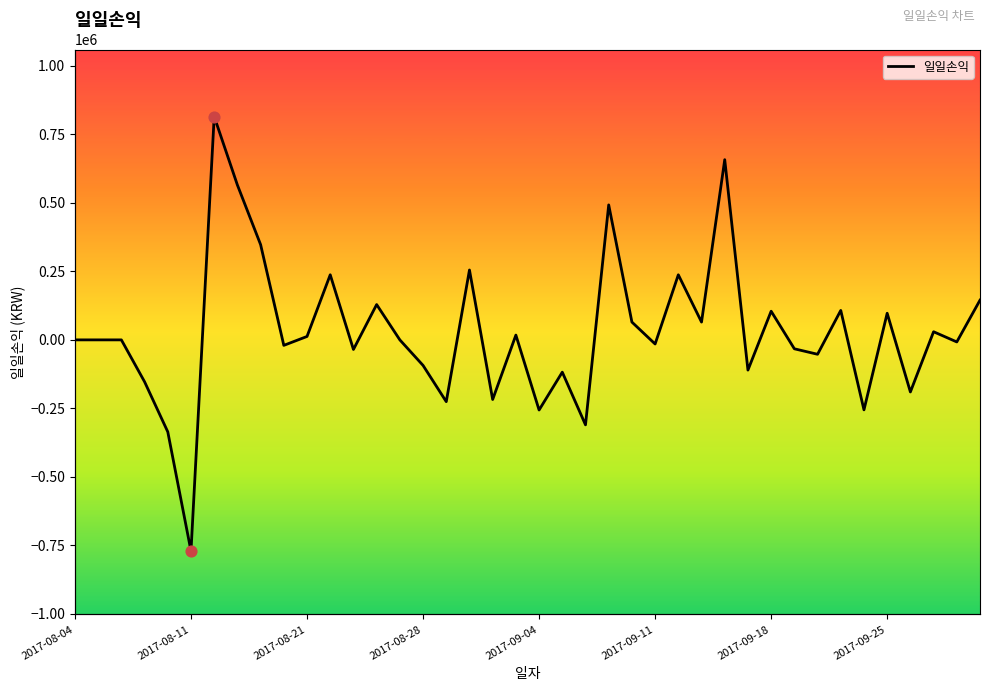

What is the change in value from 10 to 13?

+116364